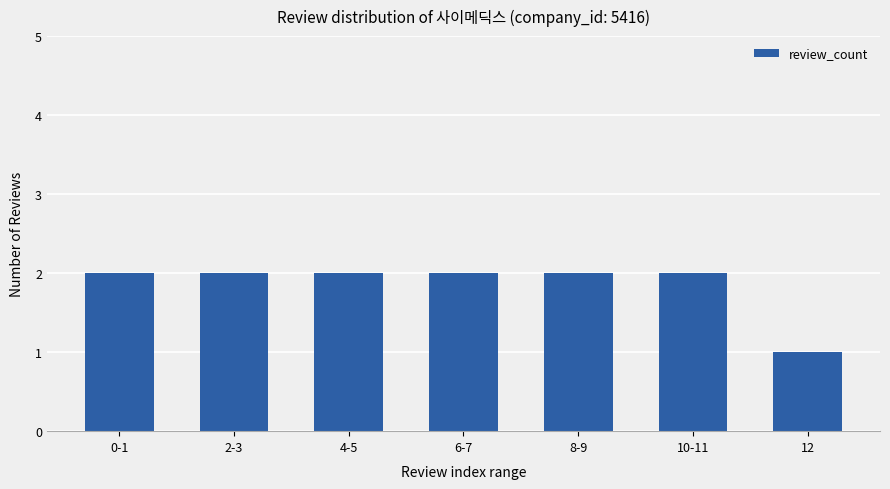

Which category has the lowest value across all series?

12